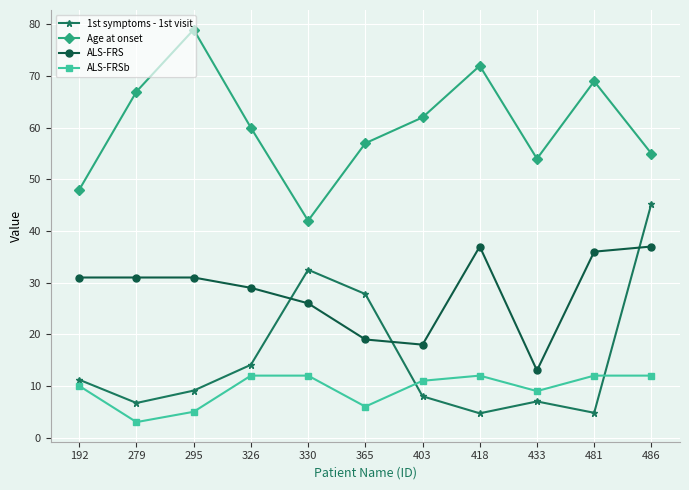

Does the chart display data point markers on the line(s)?

Yes